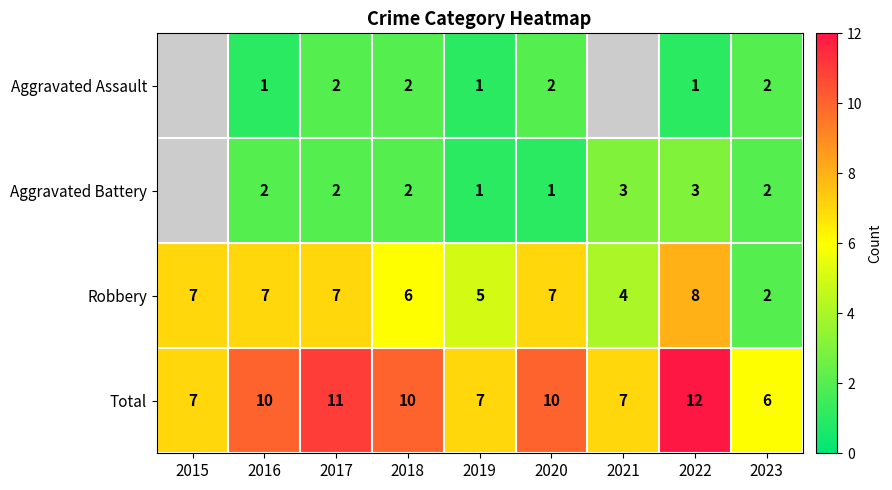

What is the minimum value for Total?

6